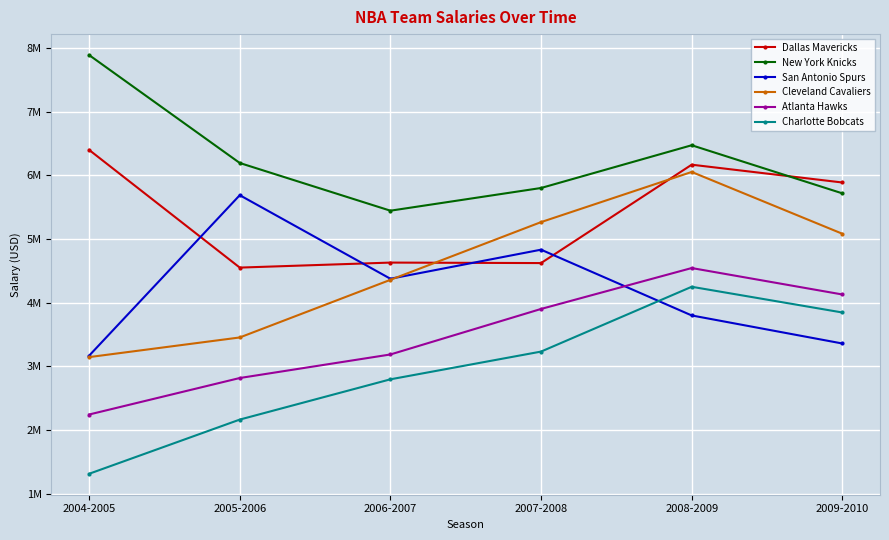

What position from the right is 2008-2009?

2